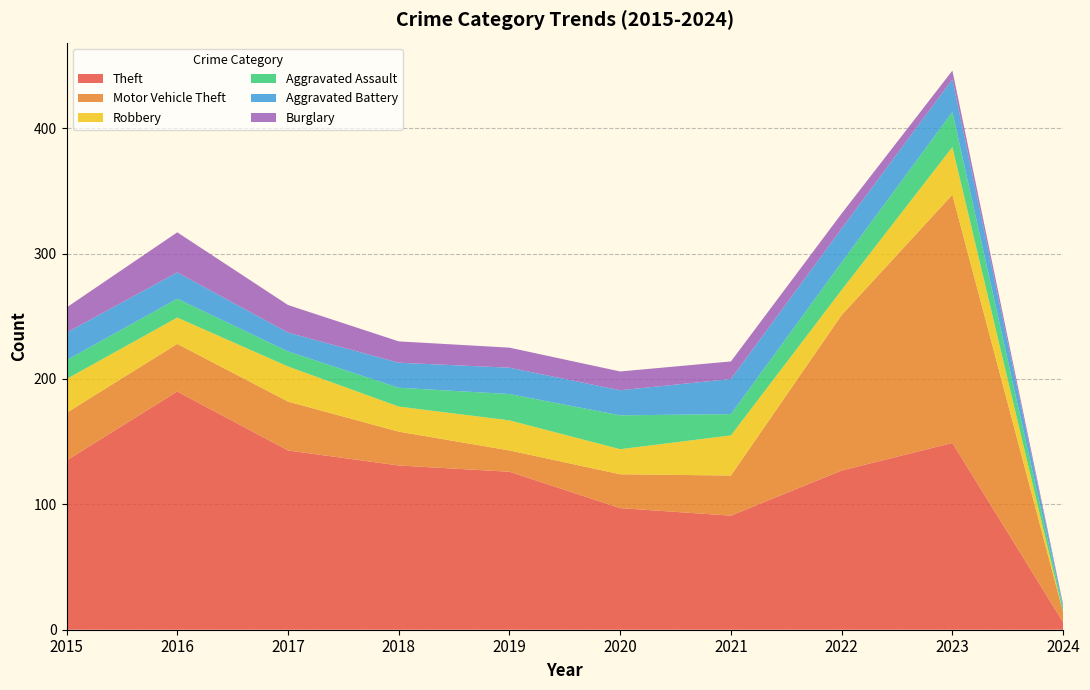

Reading right to left, list all the values displayed in this chart.

Theft: 2024=6	2023=149	2022=127	2021=91	2020=97	2019=126	2018=131	2017=143	2016=190	2015=135
Motor Vehicle Theft: 2024=8	2023=198	2022=124	2021=32	2020=27	2019=17	2018=27	2017=39	2016=38	2015=38
Robbery: 2024=0	2023=38	2022=20	2021=32	2020=20	2019=24	2018=20	2017=28	2016=21	2015=27
Aggravated Assault: 2024=3	2023=28	2022=22	2021=17	2020=27	2019=21	2018=15	2017=12	2016=15	2015=15
Aggravated Battery: 2024=2	2023=26	2022=27	2021=28	2020=20	2019=21	2018=20	2017=15	2016=21	2015=22
Burglary: 2024=1	2023=7	2022=12	2021=14	2020=15	2019=16	2018=17	2017=22	2016=32	2015=20